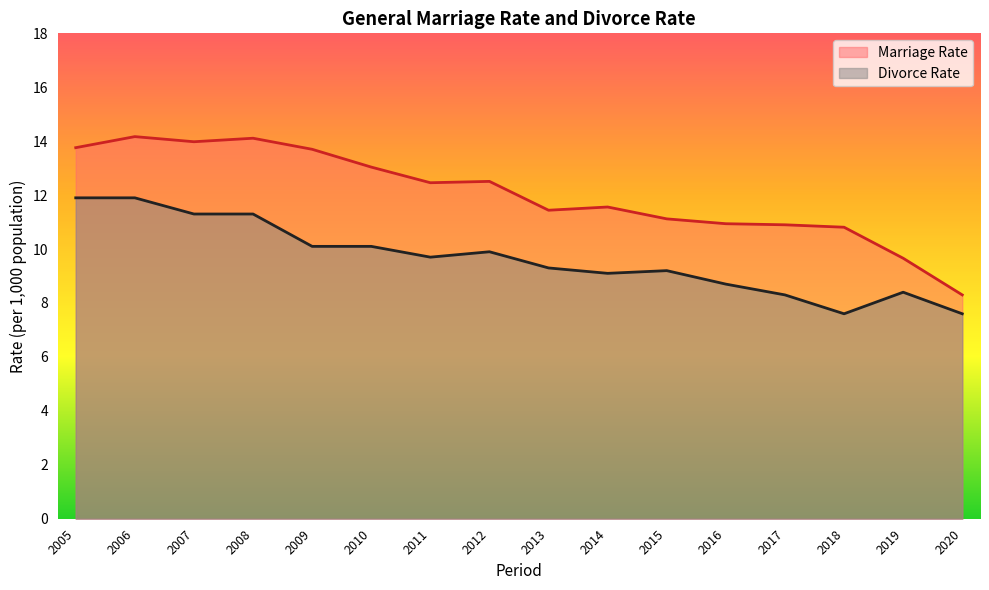

True or false: Divorce Rate and Marriage Rate intersect in this chart.

False